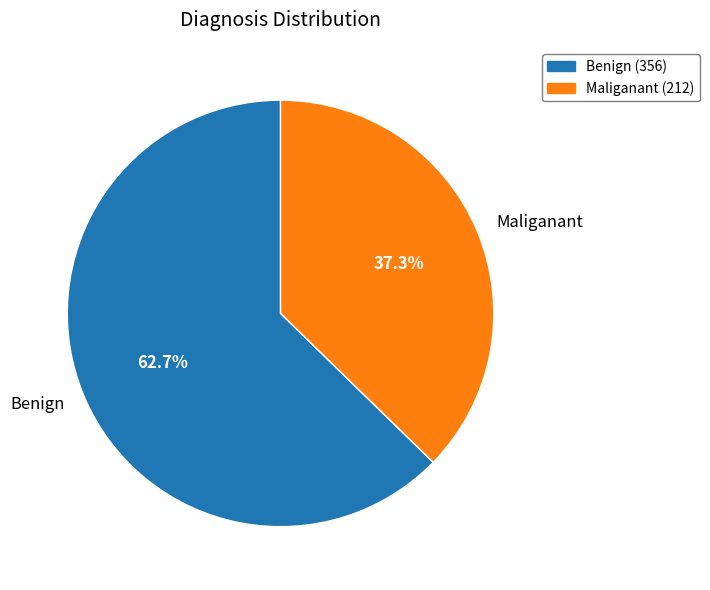

Combined, what portion of the pie is Maliganant and Benign?

100.0%